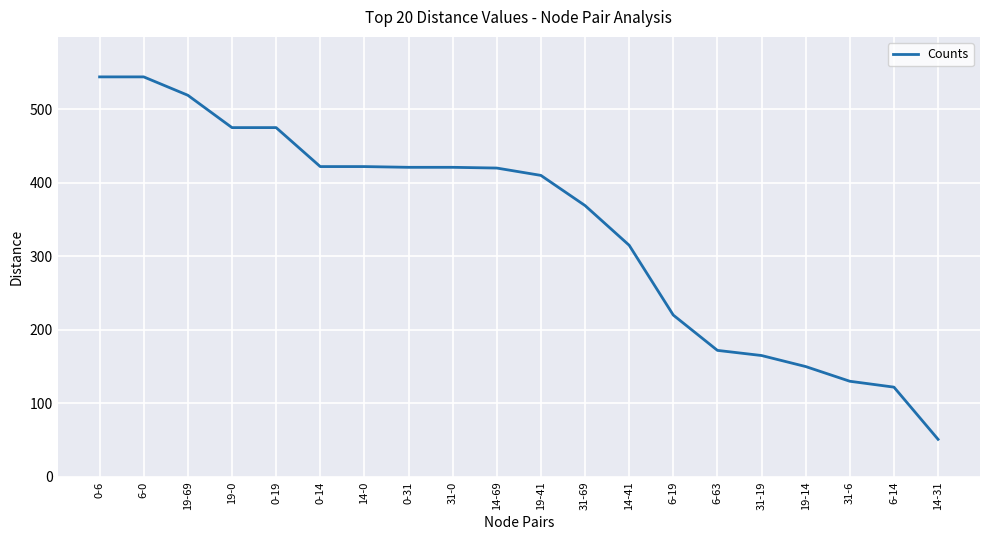

What position from the left is 6-63?

15